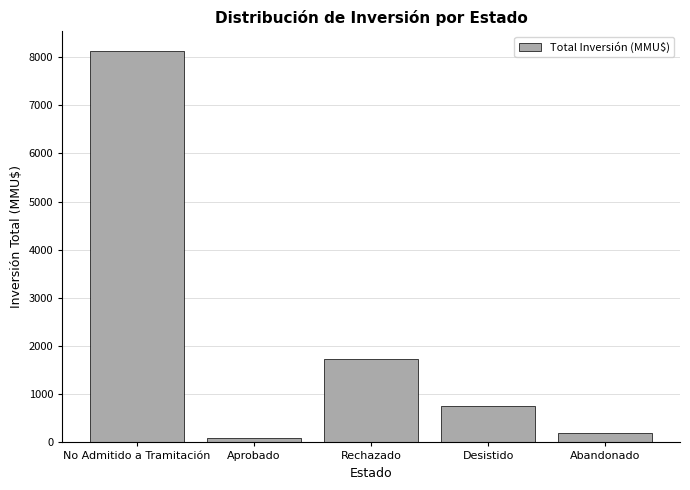

How many data points are less than 750?

2